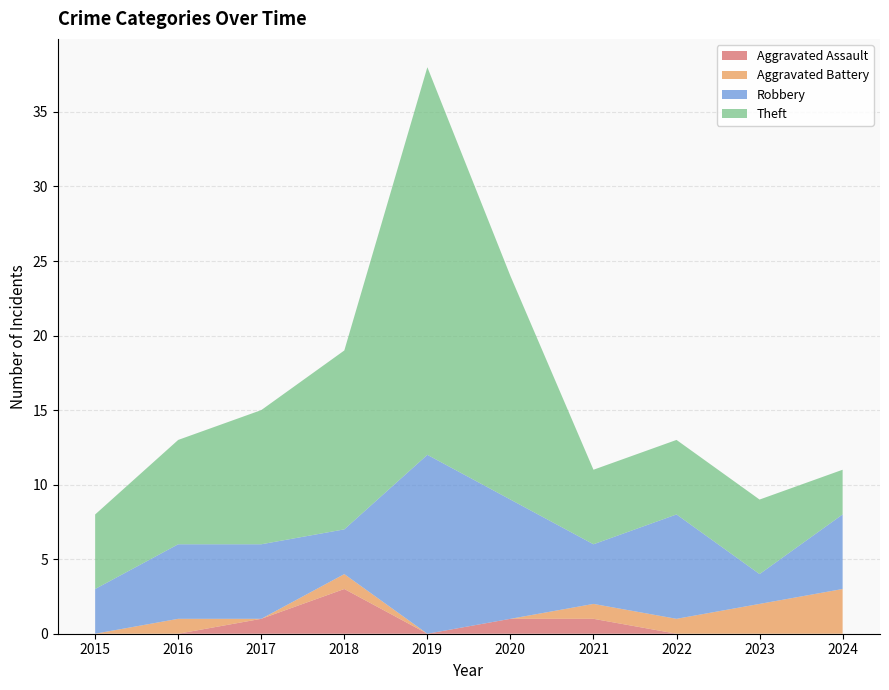

Reading left to right, transcribe all the data shown in this chart.

Aggravated Assault: 0	0	1	3	0	1	1	0	0	0
Aggravated Battery: 0	1	0	1	0	0	1	1	2	3
Robbery: 3	5	5	3	12	8	4	7	2	5
Theft: 5	7	9	12	26	15	5	5	5	3